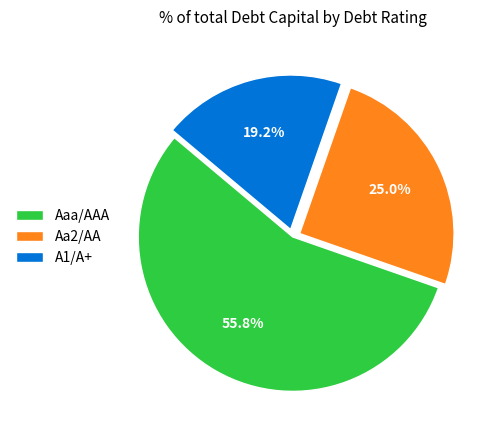

How many slices are in this pie chart?

3